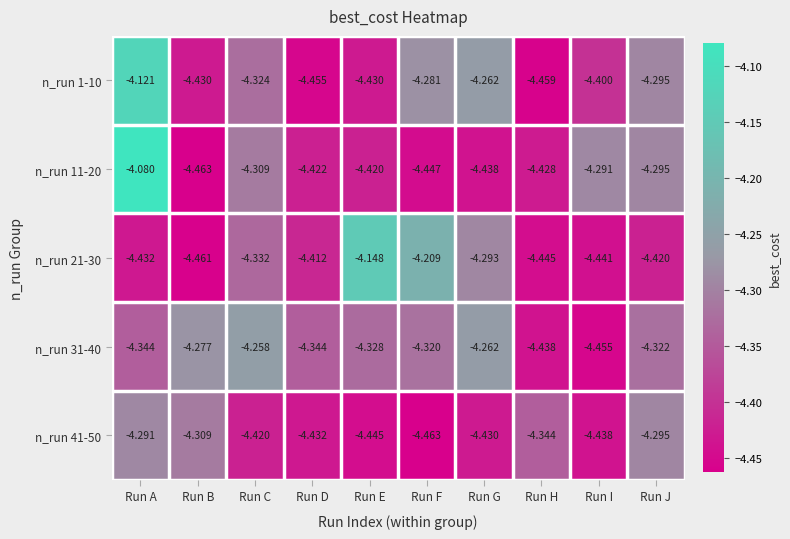

Which category has the highest value across all series?

Run A